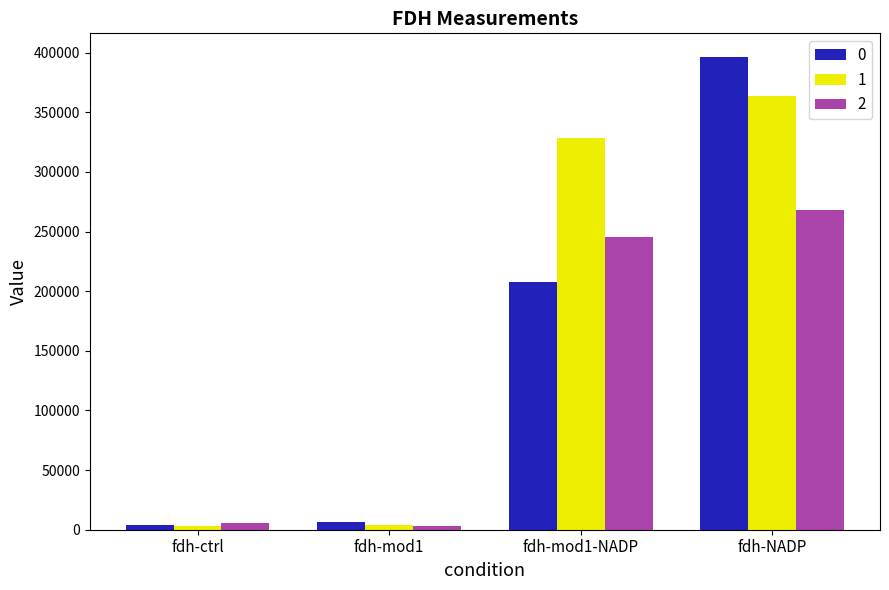

List the series in order of their peak value, highest first.

0, 1, 2